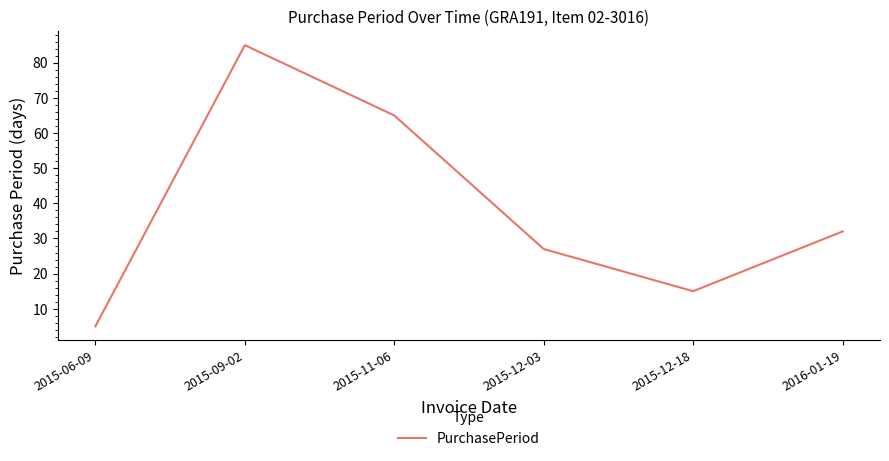

What is the change in value from 2015-06-09 to 2015-09-02?

+80